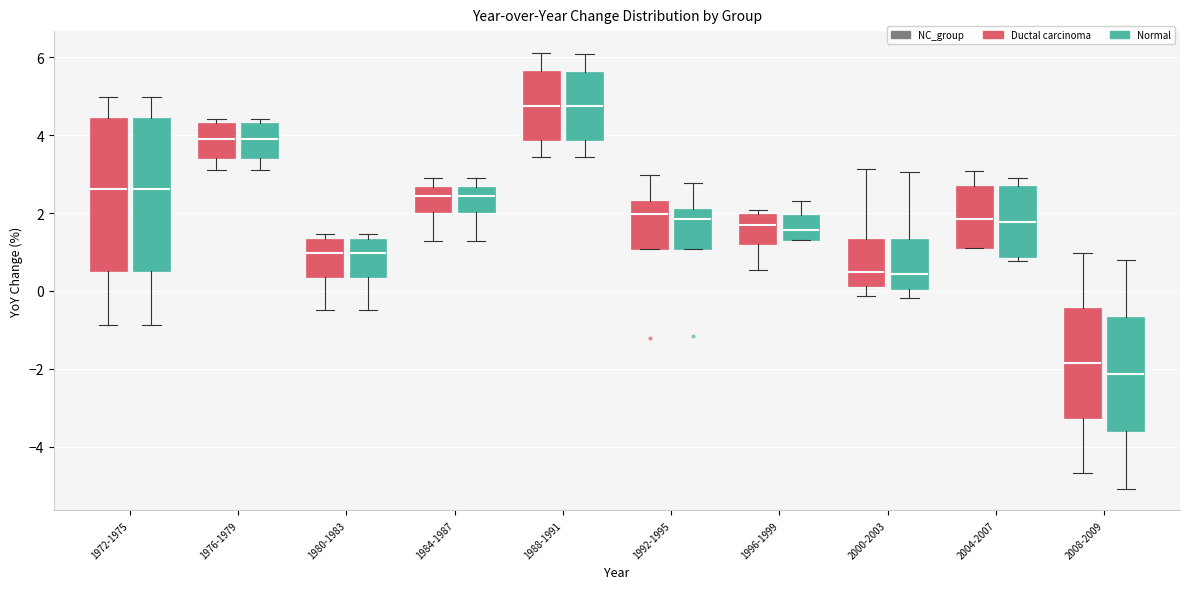

Which box's median line is the lowest?

2008-2009 (Normal)